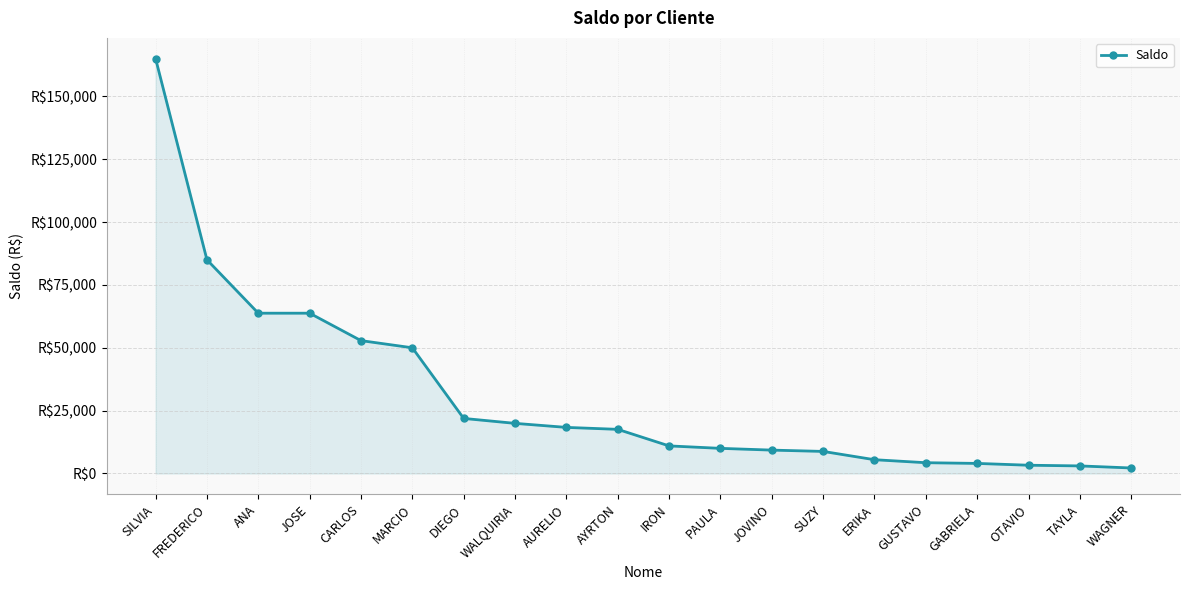

Which has a higher value, TAYLA or FREDERICO?

FREDERICO